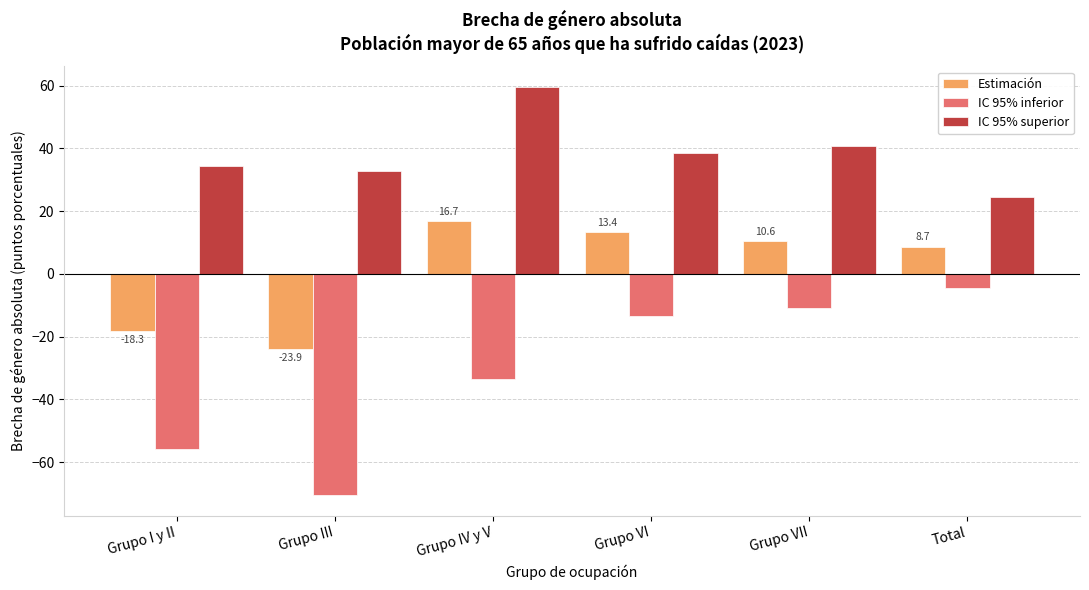

What is the label of the 2nd bar from the left?

Grupo III